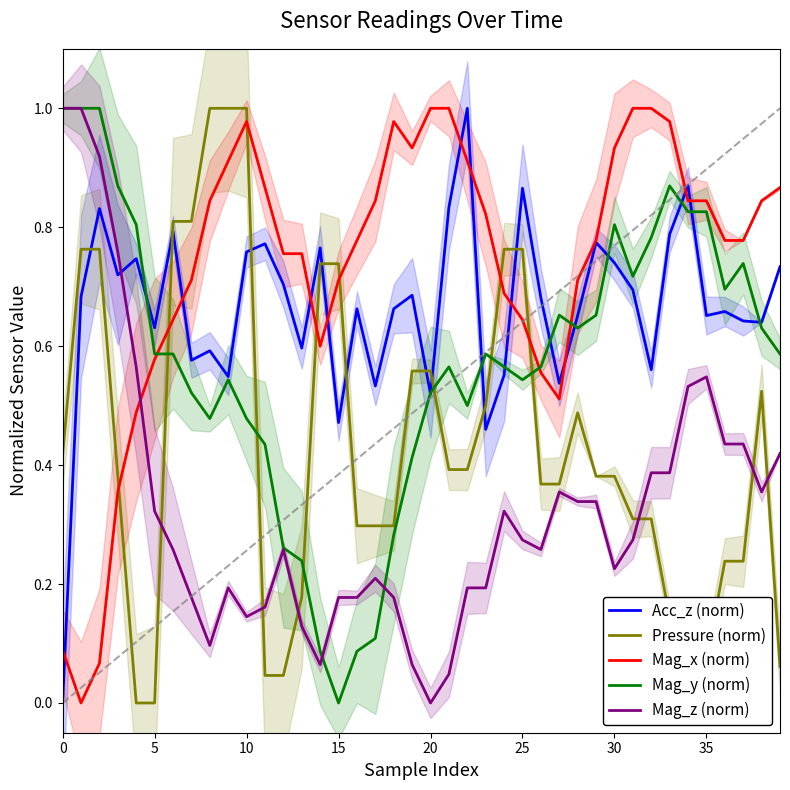

How many times do Acc_z (norm) and Pressure (norm) cross each other?

9